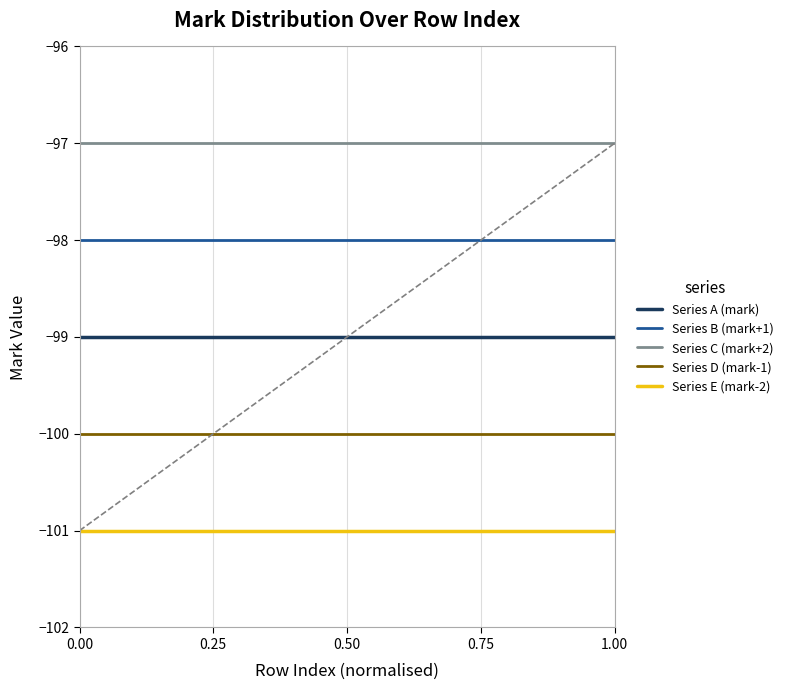

What is the greatest value displayed?

-97